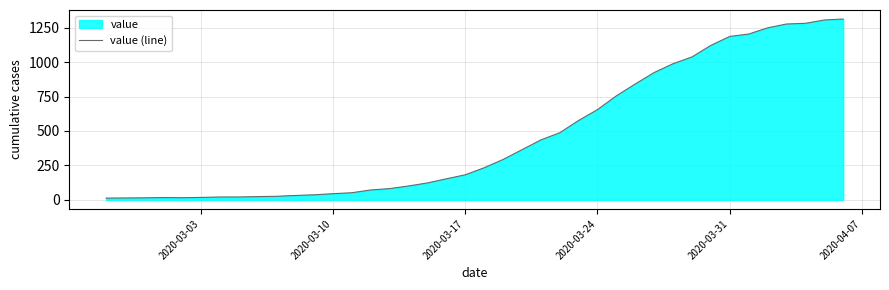

Approximately how many times larger is the value at 2020-03-24 compared to 2020-03-10?

14.6